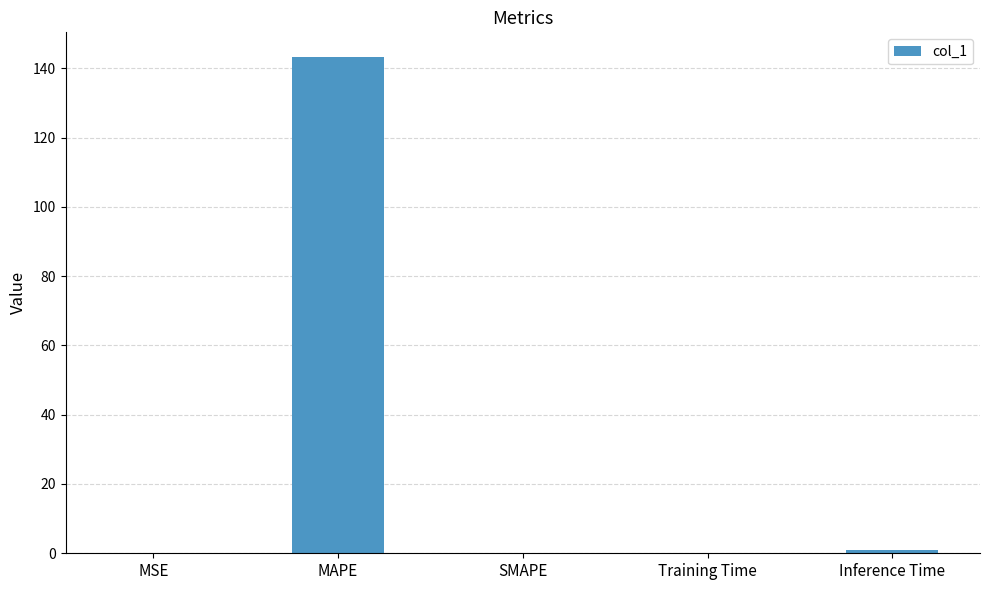

Is it true that the value at MAPE is 143.2?

True